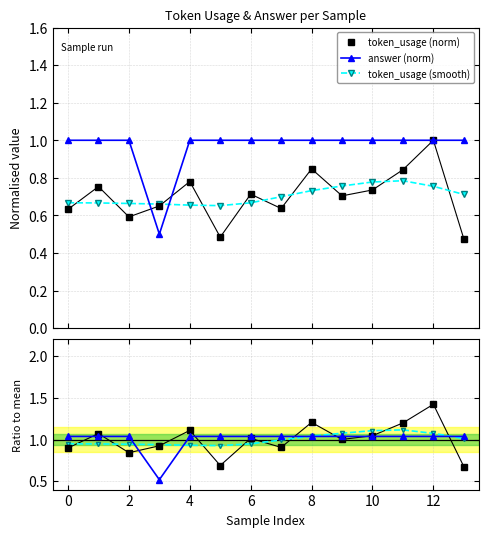

Which series ends up on top after the final intersection of ratio answer and ratio token_usage?

ratio answer